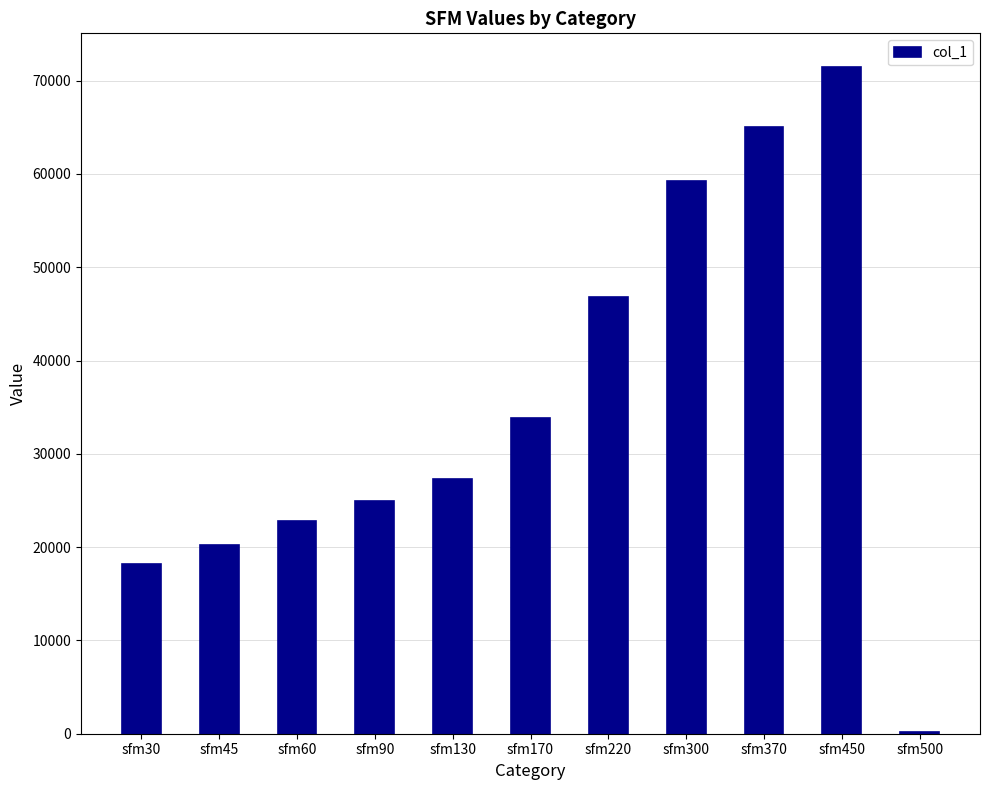

Is it true that the value at sfm60 is 40847?

False